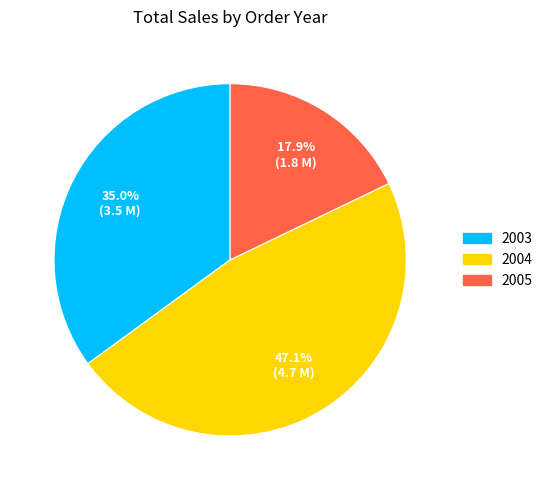

What percentage is NOT represented by 2003?

65.0%